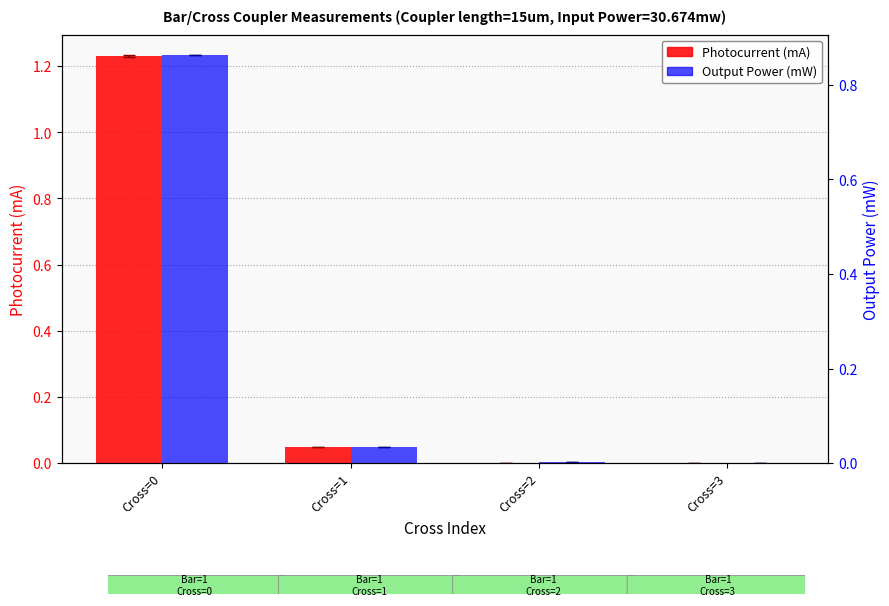

Which series changed the most between Cross=0 and Cross=3?

Photocurrent (mA)